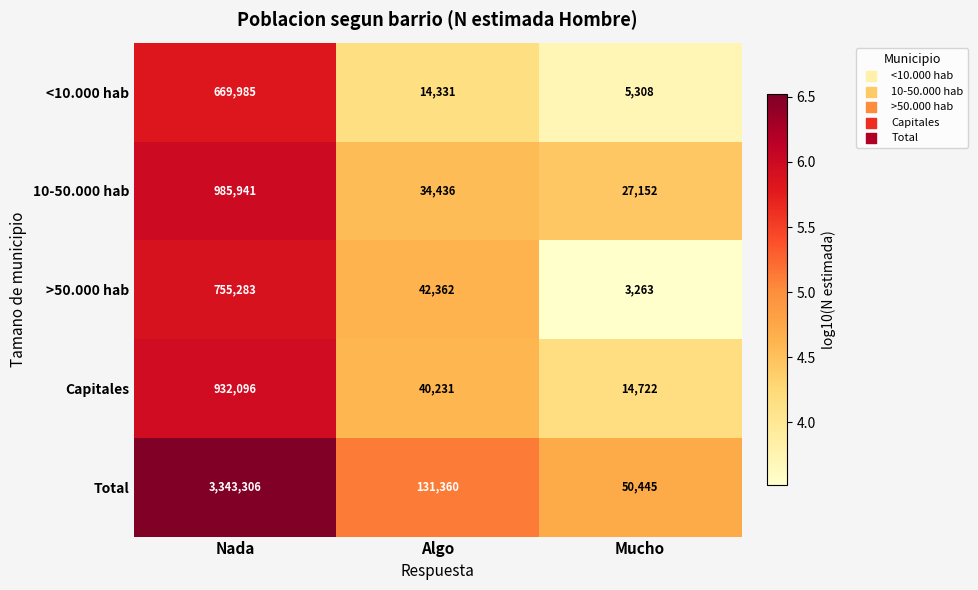

Which series has the largest total across all categories?

Total